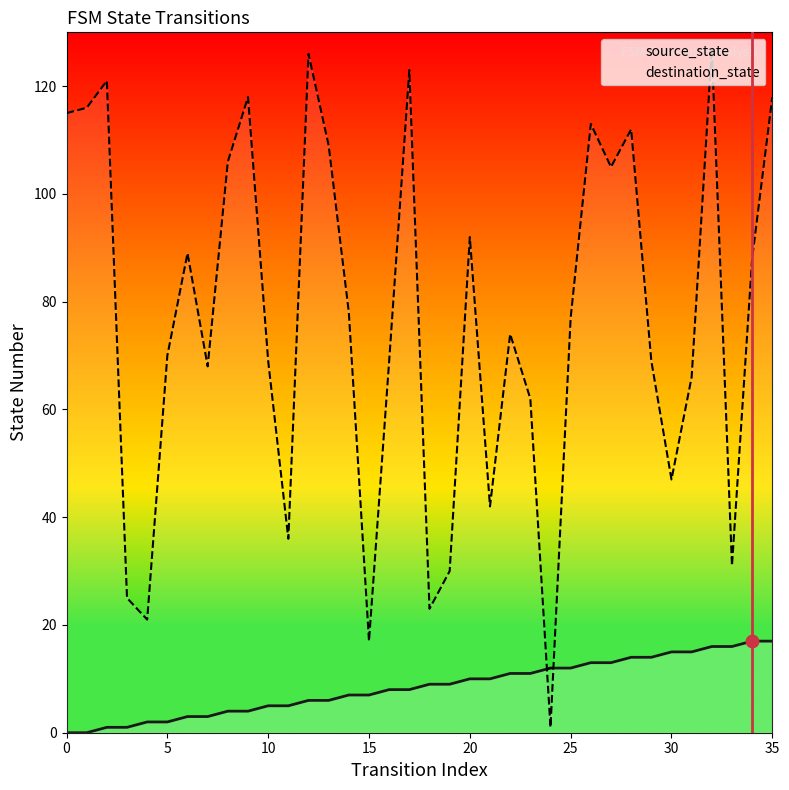

Which series reaches the minimum Y coordinate?

source_state